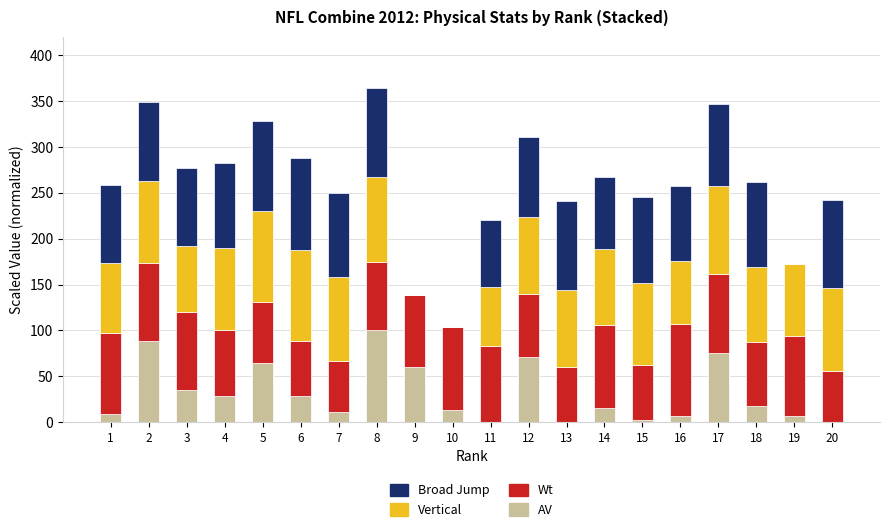

Is it true that AV equals 25.3 at 5?

False